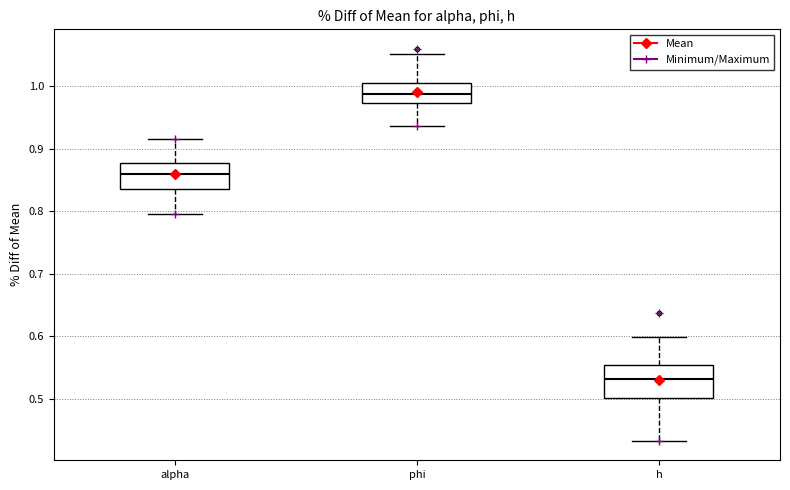

Reading left to right, transcribe this box plot: for each box, give where its median line is, the range the box spans, and where its two whiskers end, as read against the y-axis. The values are not printed on the chart, so give them approximately, as read against the axis.

alpha: median 0.86, box 0.84 to 0.88, whiskers 0.80 to 0.92
phi: median 0.99, box 0.97 to 1.01, whiskers 0.94 to 1.05
h: median 0.53, box 0.50 to 0.55, whiskers 0.43 to 0.60